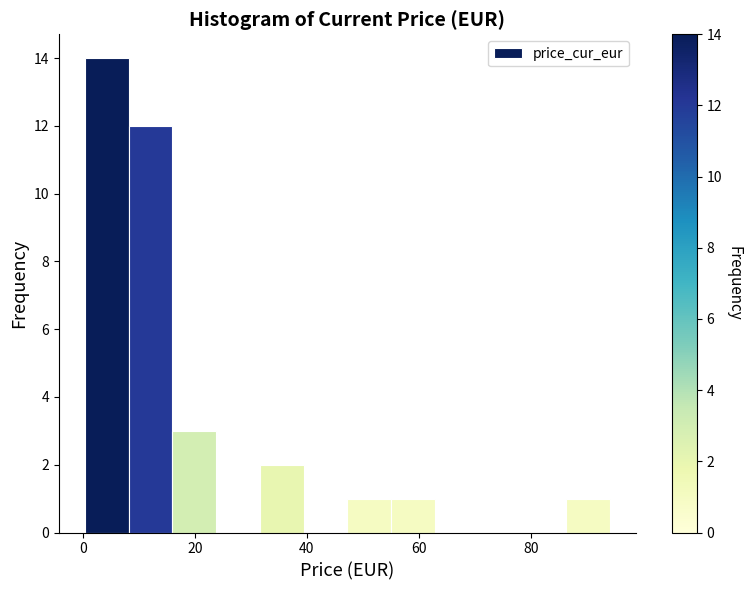

Around what value on the x-axis is the tallest bar? Give the approximate position of its centre, as read against the axis.

4